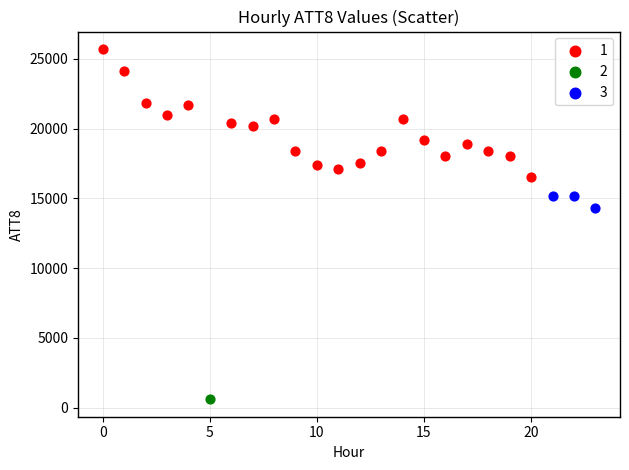

What are all the series names shown in the legend?

1, 2, 3